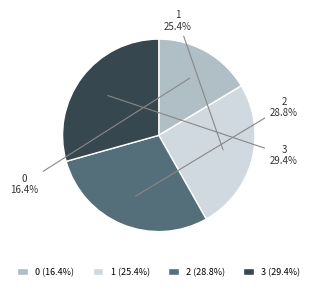

Is it true that 3 is 29% of the pie?

True